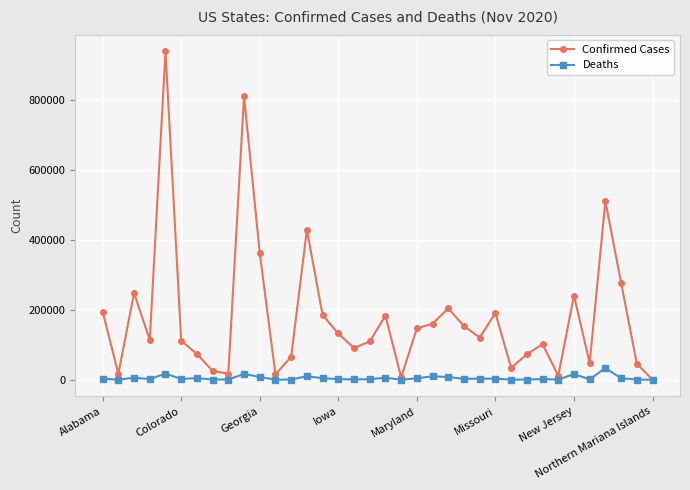

Is this an area chart (filled region under the line)?

No